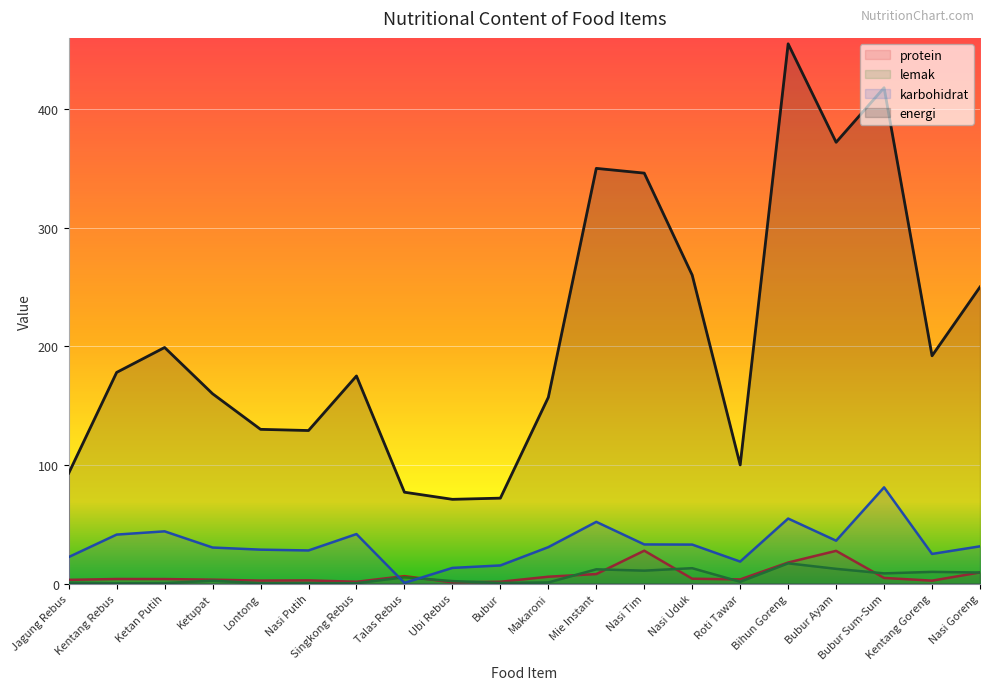

What is the value of the energi point at the 14th from the left?

260.0